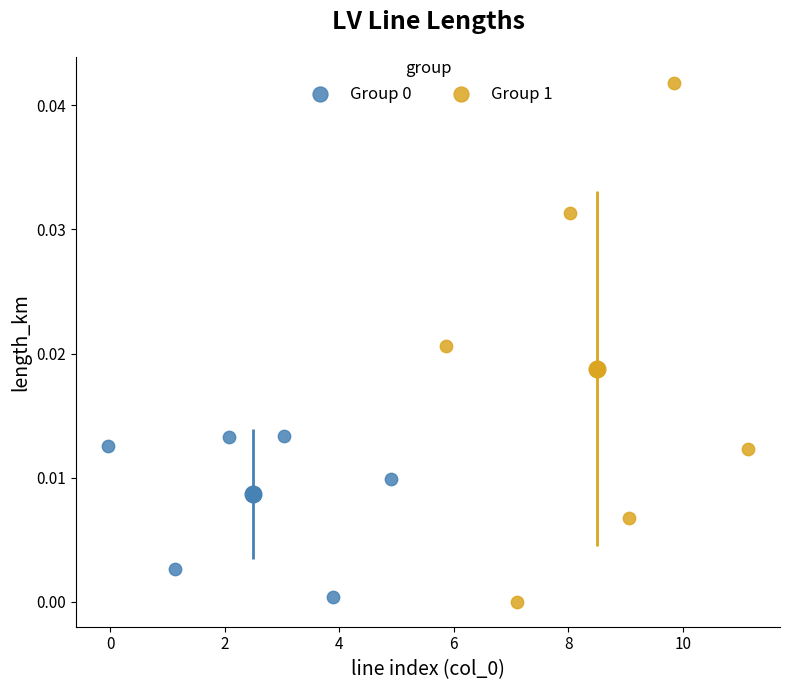

Which series contains the highest Y value?

Group 1